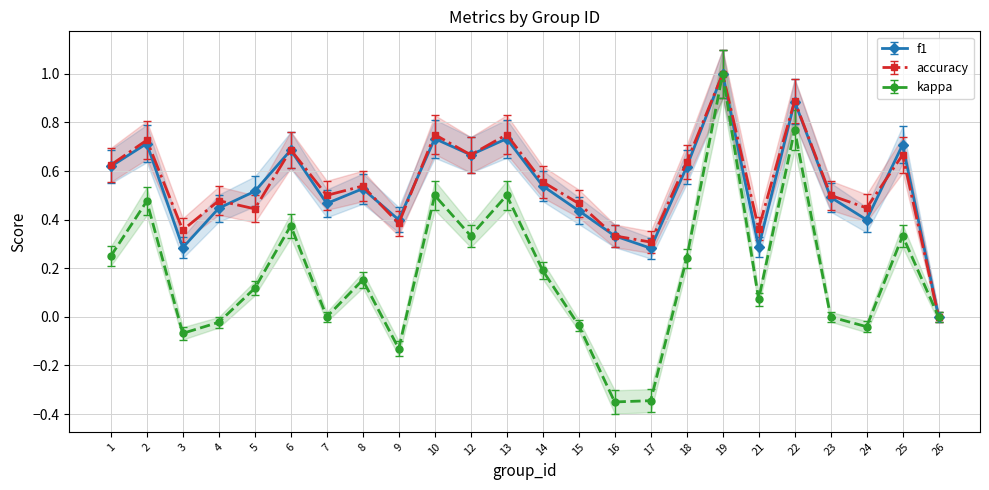

Which category has the highest value in the kappa series?

19